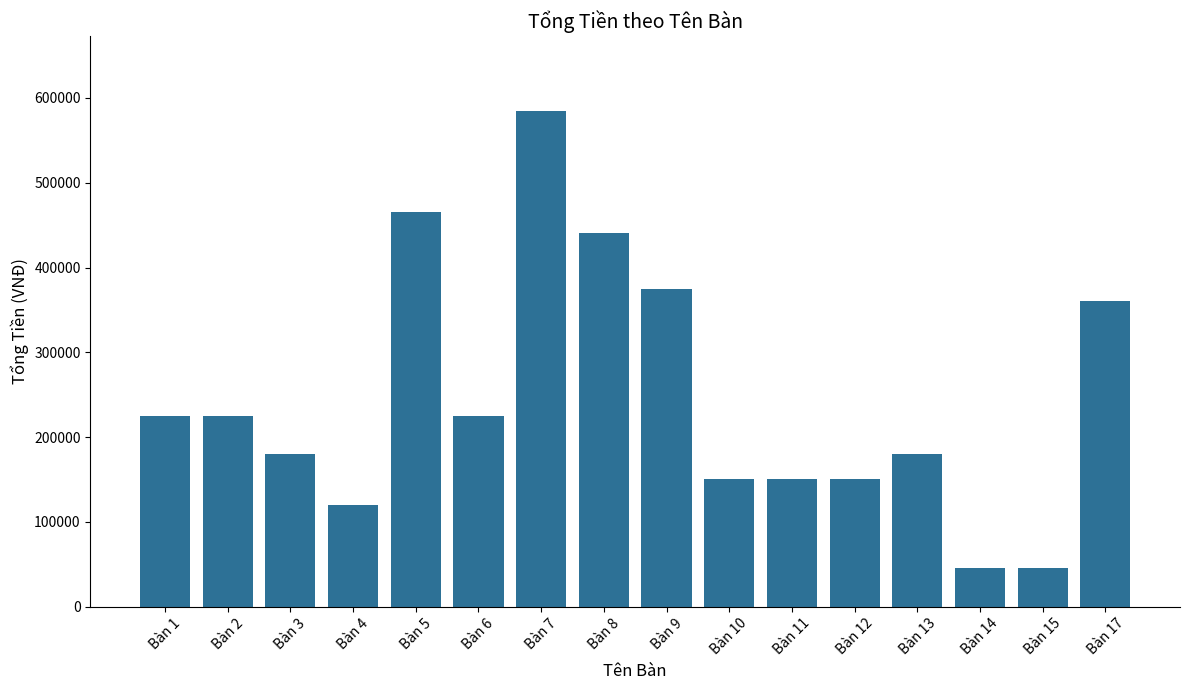

Approximately how many times larger is the value at Bàn 9 compared to Bàn 13?

2.1